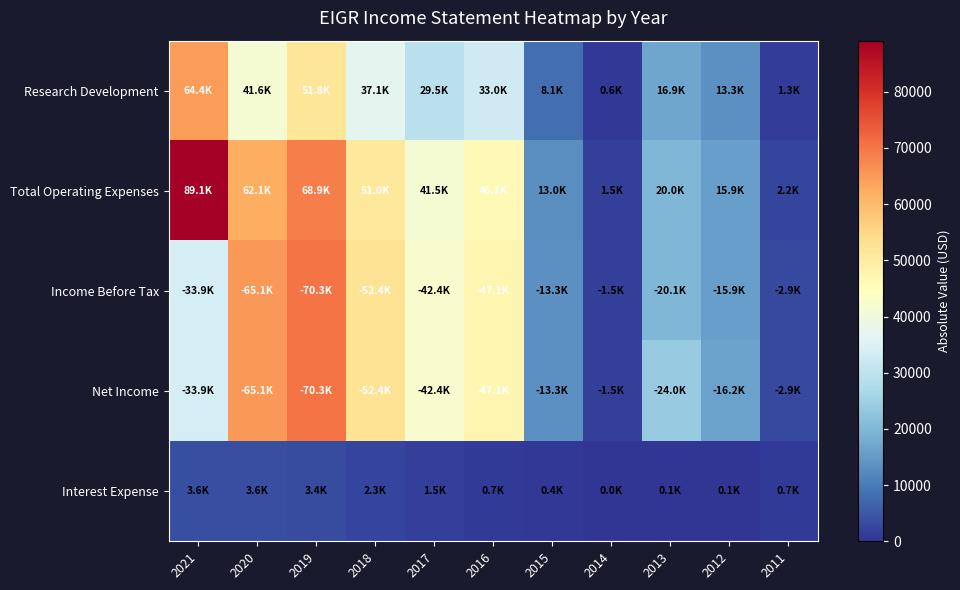

Which series changed the most between 2014 and 2013?

Net Income